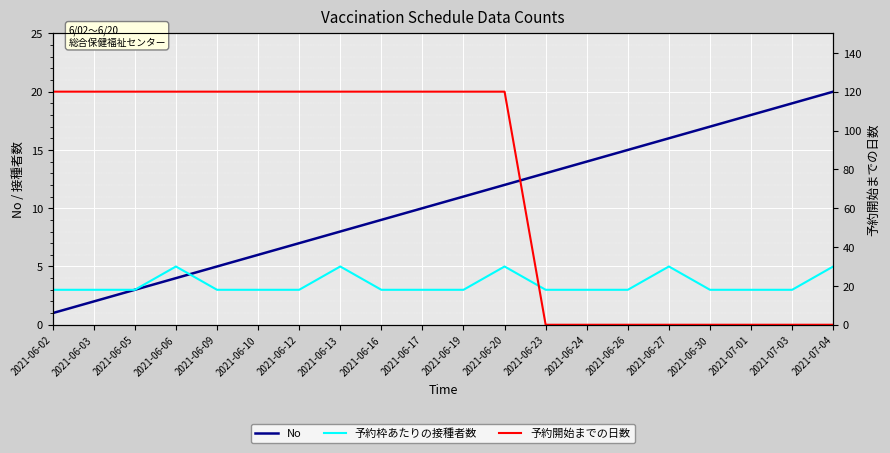

Reading left to right, transcribe all the data shown in this chart.

No: 2021-06-02=1	2021-06-03=2	2021-06-05=3	2021-06-06=4	2021-06-09=5	2021-06-10=6	2021-06-12=7	2021-06-13=8	2021-06-16=9	2021-06-17=10	2021-06-19=11	2021-06-20=12	2021-06-23=13	2021-06-24=14	2021-06-26=15	2021-06-27=16	2021-06-30=17	2021-07-01=18	2021-07-03=19	2021-07-04=20
予約枠あたりの接種者数: 2021-06-02=3	2021-06-03=3	2021-06-05=3	2021-06-06=5	2021-06-09=3	2021-06-10=3	2021-06-12=3	2021-06-13=5	2021-06-16=3	2021-06-17=3	2021-06-19=3	2021-06-20=5	2021-06-23=3	2021-06-24=3	2021-06-26=3	2021-06-27=5	2021-06-30=3	2021-07-01=3	2021-07-03=3	2021-07-04=5
予約開始までの日数: 2021-06-02=120	2021-06-03=120	2021-06-05=120	2021-06-06=120	2021-06-09=120	2021-06-10=120	2021-06-12=120	2021-06-13=120	2021-06-16=120	2021-06-17=120	2021-06-19=120	2021-06-20=120	2021-06-23=0	2021-06-24=0	2021-06-26=0	2021-06-27=0	2021-06-30=0	2021-07-01=0	2021-07-03=0	2021-07-04=0